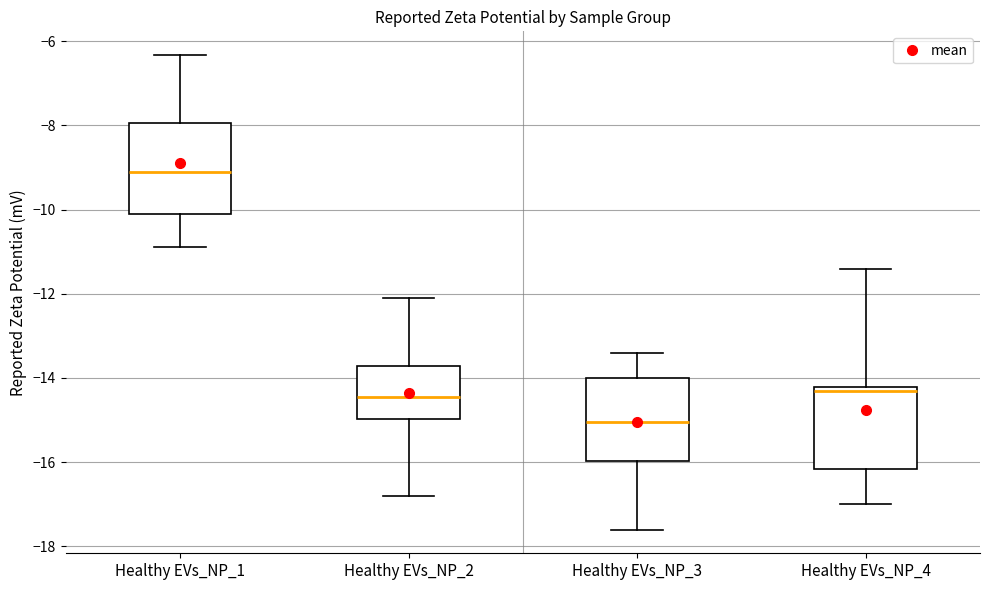

Reading left to right, read every box against the y-axis: the position of its median line, the range the box covers, and the ends of its whiskers. The values are not printed on the chart, so give them approximately, as read against the axis.

Healthy EVs_NP_1: median -9.2, box -10.0 to -8.0, whiskers -10.8 to -6.4
Healthy EVs_NP_2: median -14.4, box -15.0 to -13.8, whiskers -16.8 to -12.0
Healthy EVs_NP_3: median -15.0, box -16.0 to -14.0, whiskers -17.6 to -13.4
Healthy EVs_NP_4: median -14.2 (just below the box's upper edge), box -16.2 to -14.2, whiskers -17.0 to -11.4